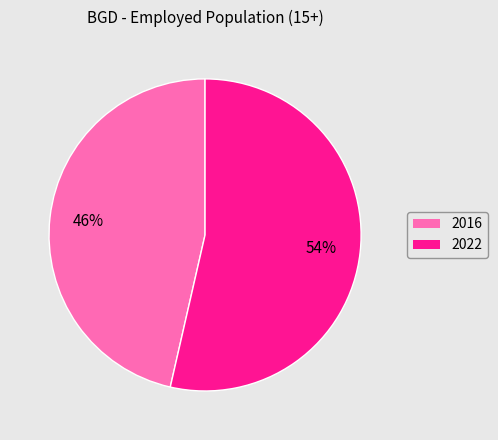

Which has a higher value, 2022 or 2016?

2022